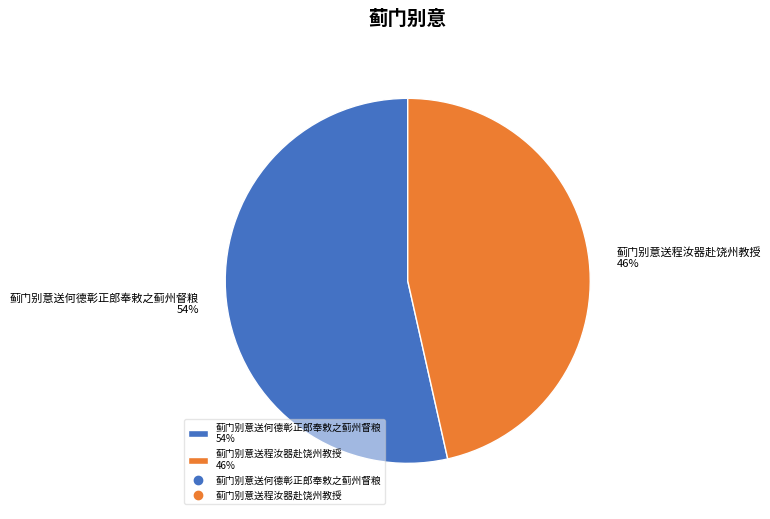

To the nearest percent, what portion does 蓟门别意送程汝器赴饶州教授 represent?

46%